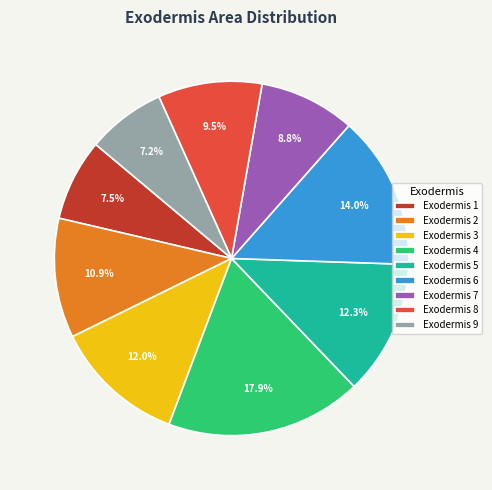

What is the largest slice in the pie chart?

Exodermis 4